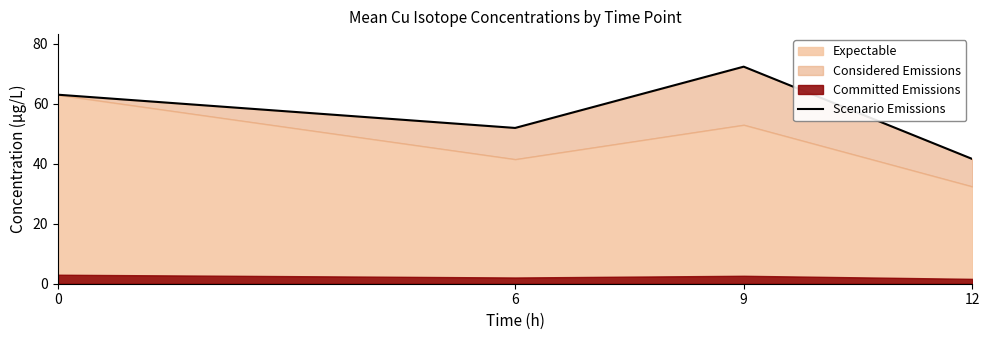

True or false: there are more than 2 points higher than both neighbors.

False